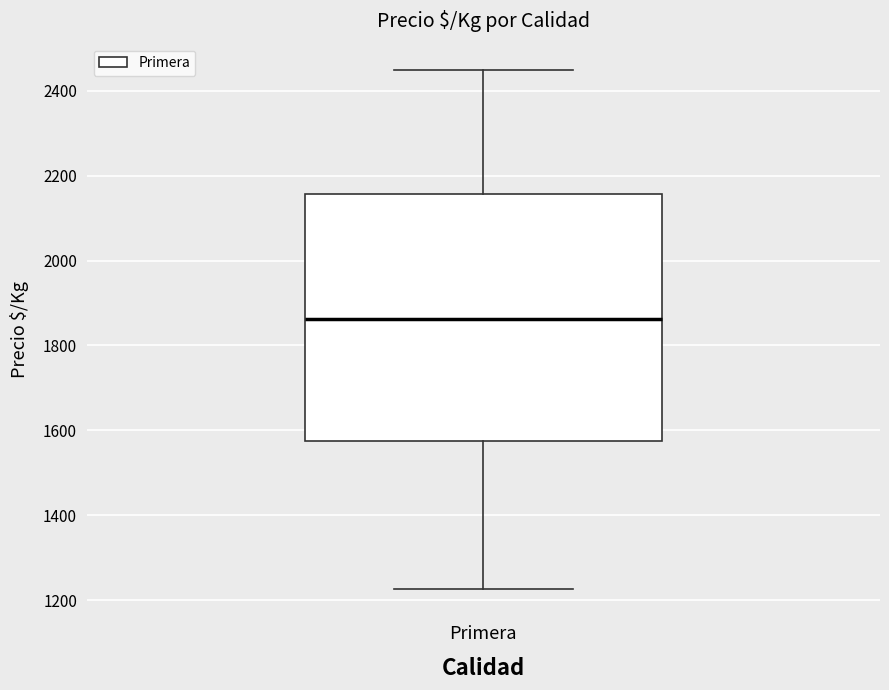

Read this box plot against the y-axis: the position of the median line, the range covered by the box, and the ends of both whiskers. The values are not printed on the chart, so give them approximately, as read against the axis.

median 1860, box 1580 to 2160, whiskers 1220 to 2460